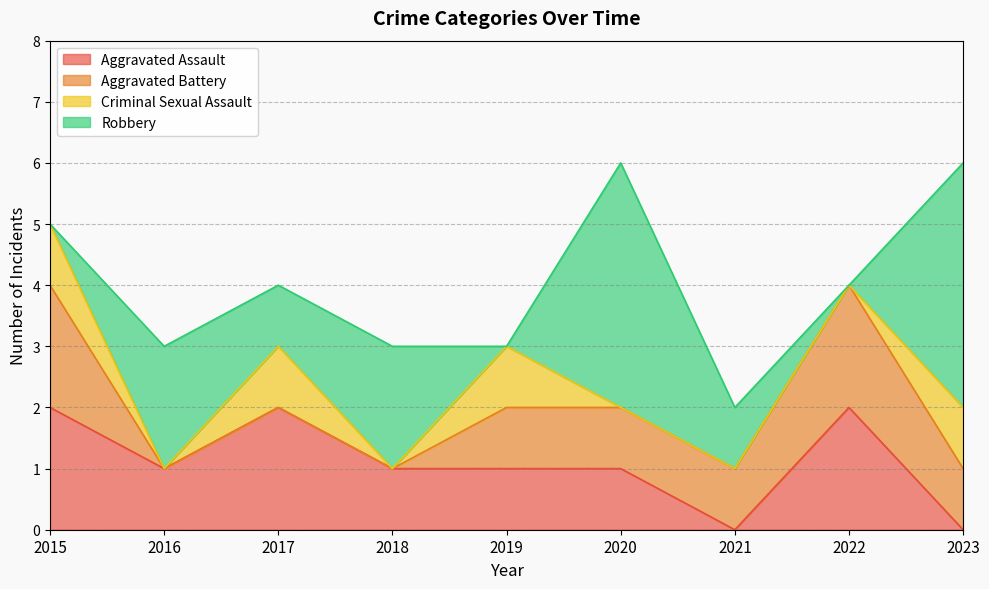

How many positive values does the Aggravated Battery series have?

6